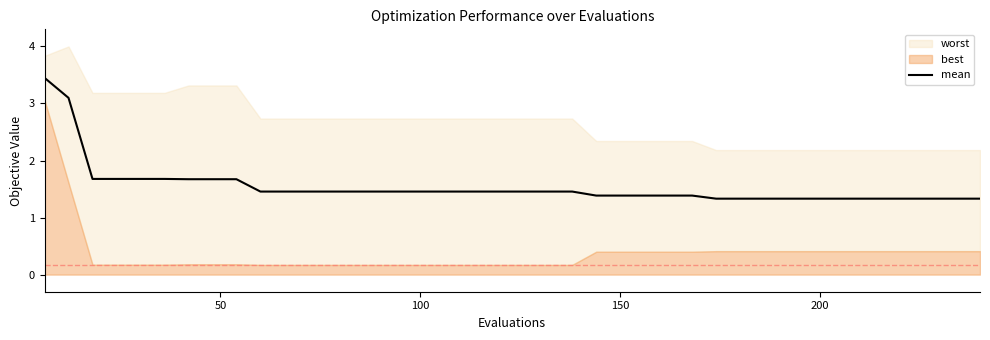

What is the lowest value of the mean series?

1.3